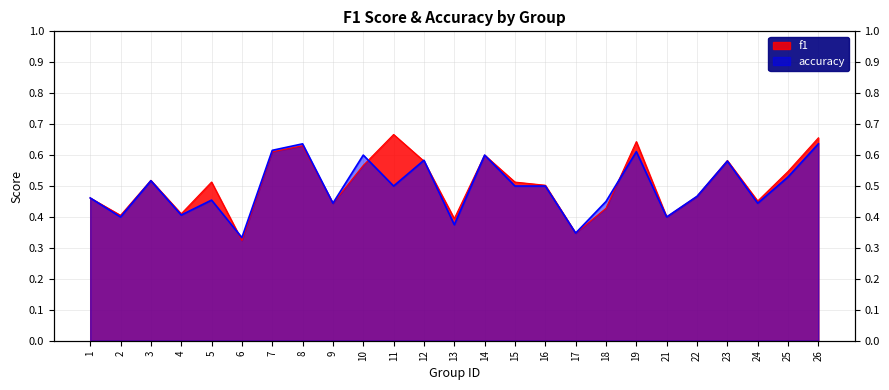

Which series has the widest spread of values?

f1